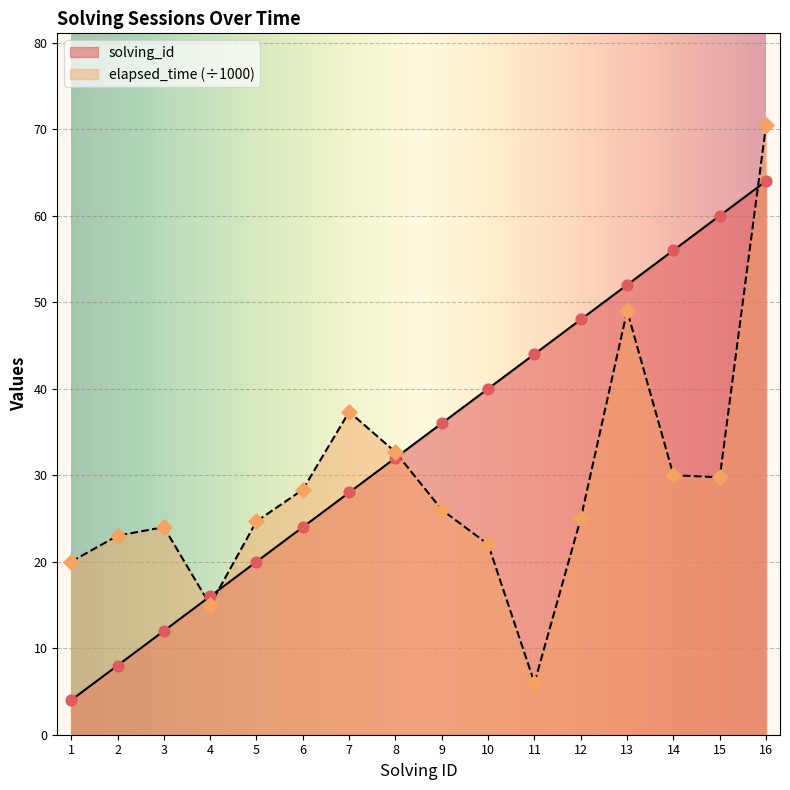

Which series contains the highest Y value?

elapsed_time